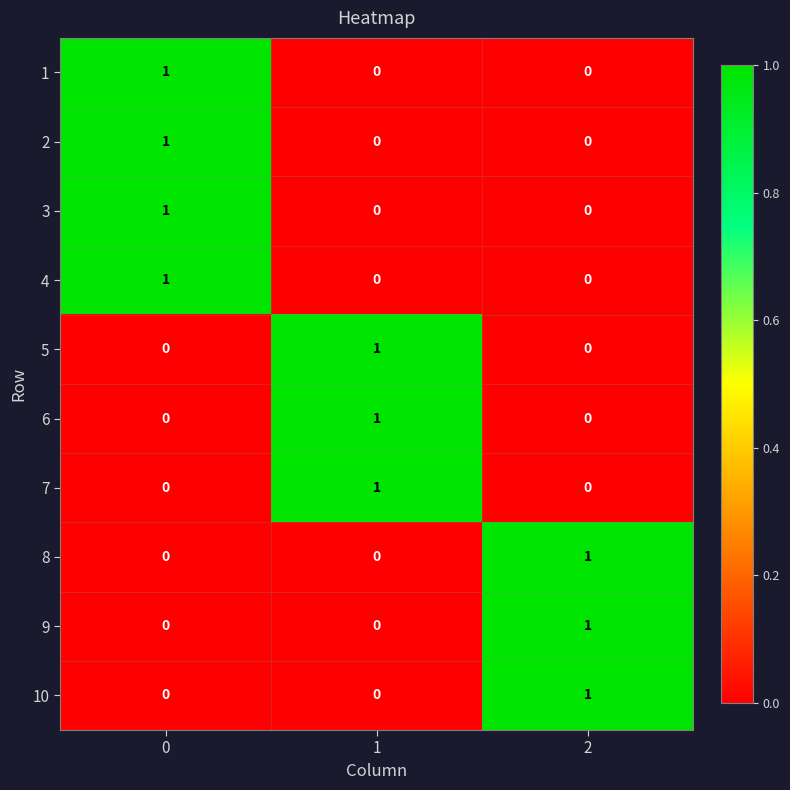

The value of 3 at 1 is 0. True or false?

True